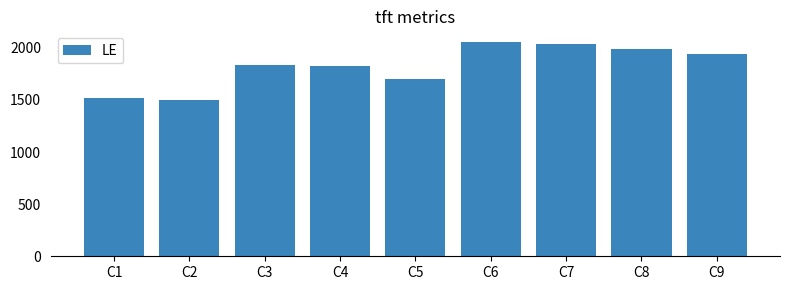

The value at C6 is 2055. True or false?

True